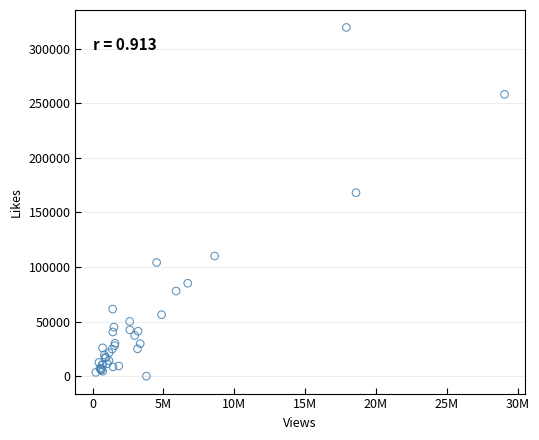

What Y value in the scatter plot is closest to 159783?

168126